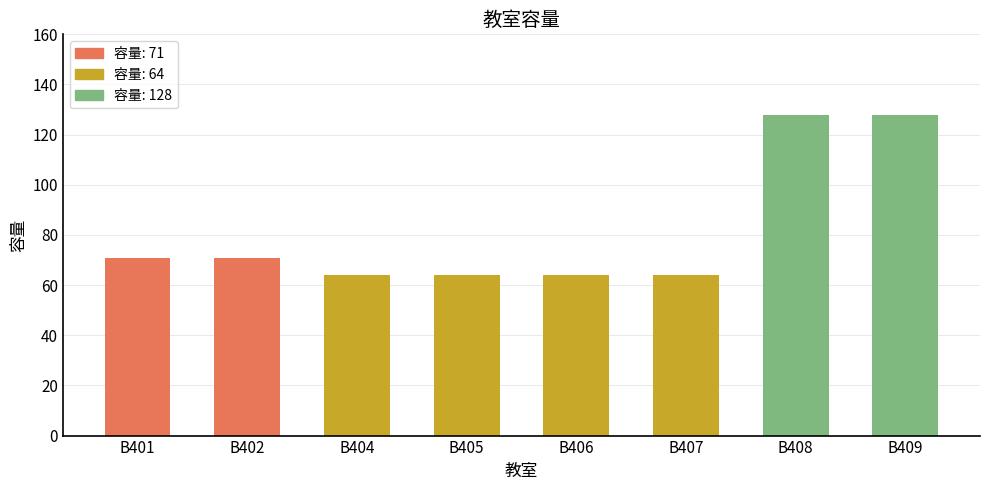

What is the ratio of the value at B402 to the value at B405?

1.1